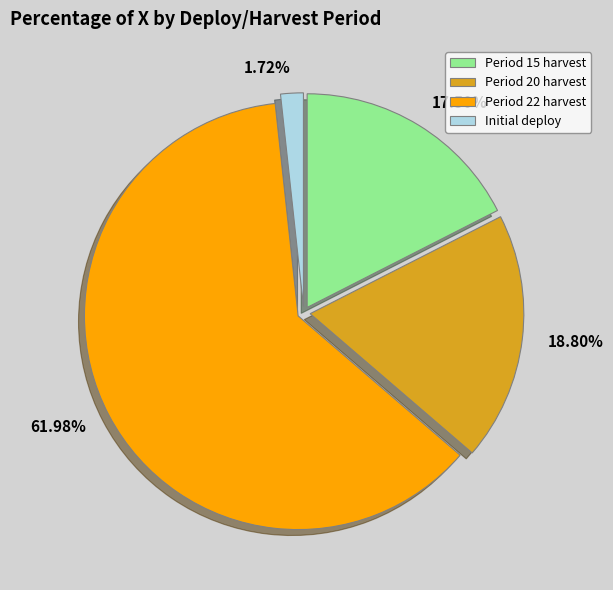

Which has a higher value, Initial deploy or Period 15 harvest?

Period 15 harvest